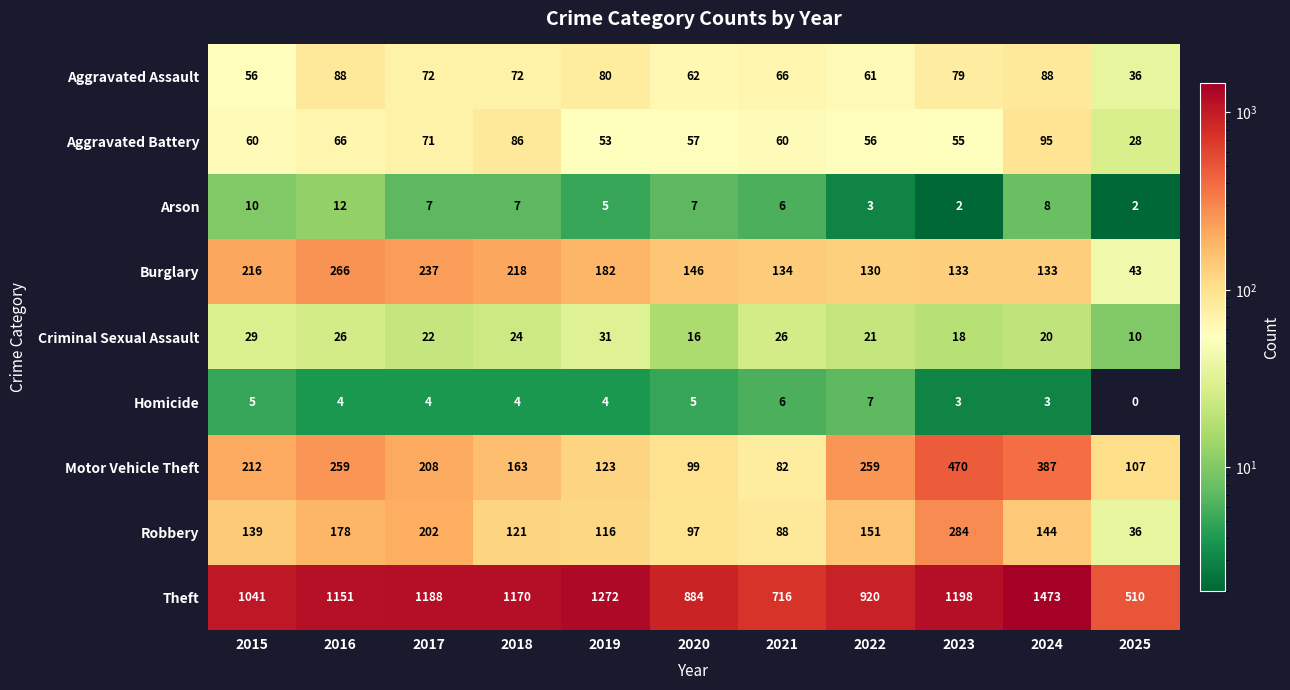

At which label does Theft reach its peak?

2024